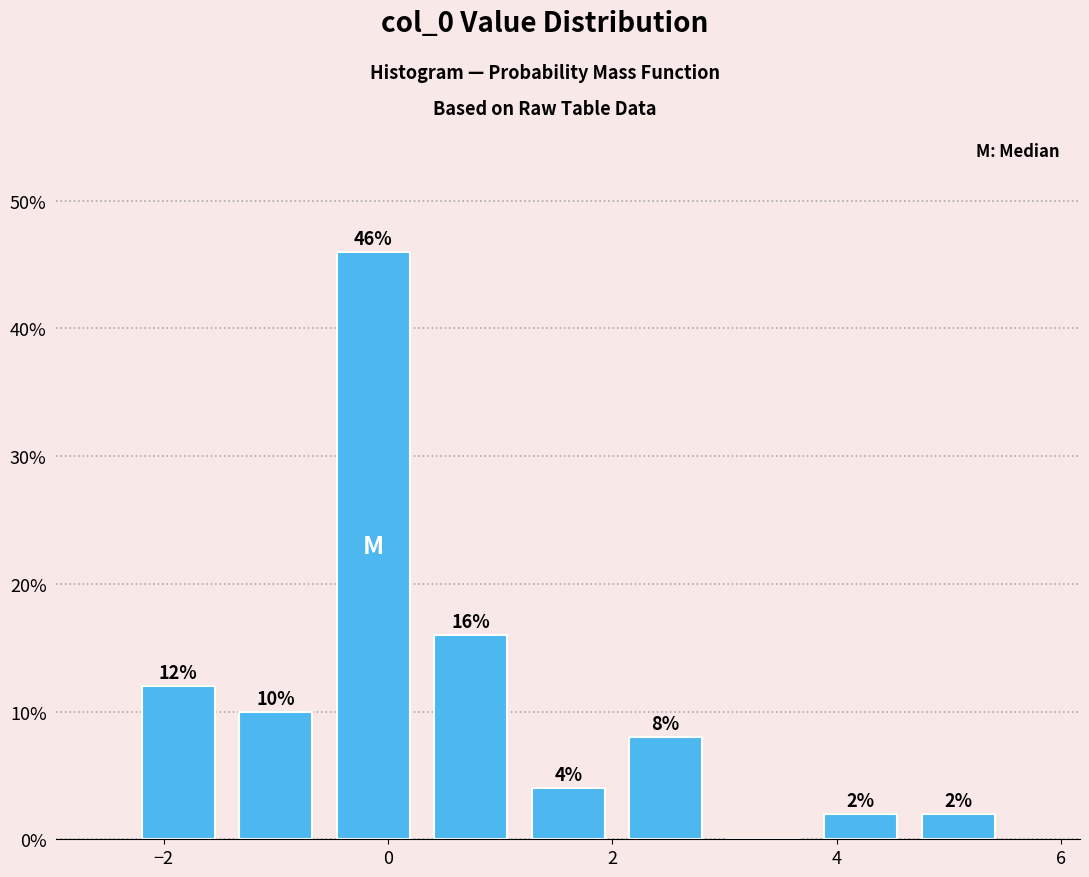

Over which range of the x-axis is the bar tallest?

-0.6 to 0.4